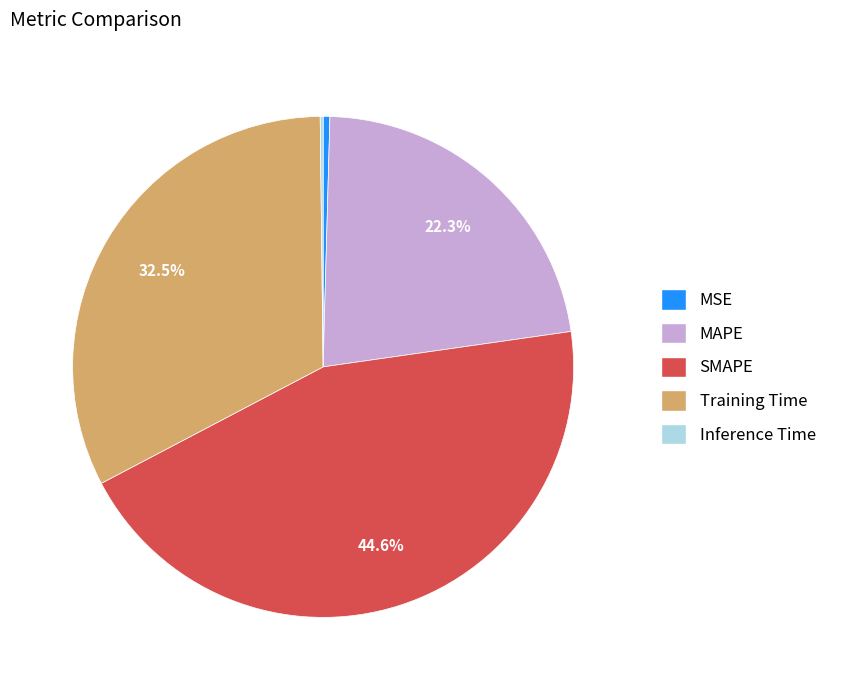

What is the ratio of the value at MAPE to the value at SMAPE?

0.5